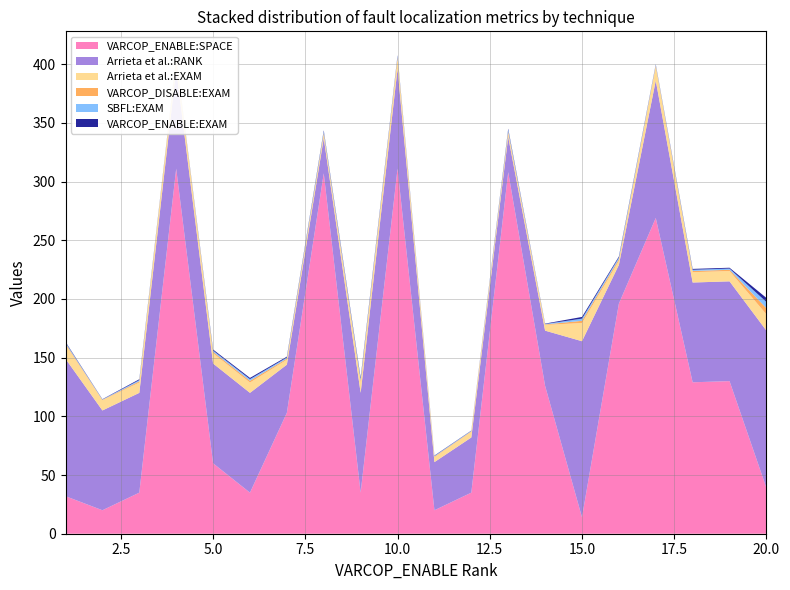

Reading left to right, extract all data points from this chart.

VARCOP_ENABLE:SPACE: 1=32.0	2=20.0	3=35.0	4=311.0	5=60.0	6=35.0	7=103.0	8=307.0	9=35.0	10=311.0	11=20.0	12=35.0	13=308.0	14=126.0	15=14.0	16=196.0	17=269.0	18=129.0	19=130.0	20=39.0
Arrieta et al.:RANK: 1=117.0	2=85.0	3=85.0	4=85.0	5=85.0	6=85.0	7=41.0	8=30.0	9=85.0	10=85.0	11=41.0	12=47.0	13=30.0	14=47.0	15=150.0	16=33.0	17=117.0	18=85.0	19=85.0	20=134.0
Arrieta et al.:EXAM: 1=12.1	2=8.8	3=8.8	4=8.8	5=8.8	6=8.8	7=4.2	8=3.1	9=8.8	10=8.8	11=4.2	12=4.9	13=3.1	14=4.9	15=15.5	16=3.4	17=12.1	18=8.8	19=8.8	20=13.9
VARCOP_DISABLE:EXAM: 1=0.9	2=0.3	3=1.0	4=0.3	5=1.1	6=1.4	7=0.9	8=1.3	9=1.6	10=1.0	11=0.5	12=0.4	13=1.4	14=0.4	15=1.9	16=1.4	17=0.7	18=1.0	19=1.0	20=5.3
SBFL:EXAM: 1=0.9	2=0.3	3=1.0	4=0.3	5=1.1	6=1.4	7=0.9	8=1.3	9=1.6	10=1.0	11=0.5	12=0.4	13=1.6	14=0.4	15=1.9	16=1.4	17=0.7	18=1.0	19=1.0	20=5.3
VARCOP_ENABLE:EXAM: 1=0.5	2=0.2	3=0.7	4=0.2	5=0.8	6=1.0	7=0.7	8=0.8	9=1.1	10=0.7	11=0.3	12=0.2	13=0.9	14=0.3	15=1.4	16=0.8	17=0.4	18=0.7	19=0.7	20=3.4